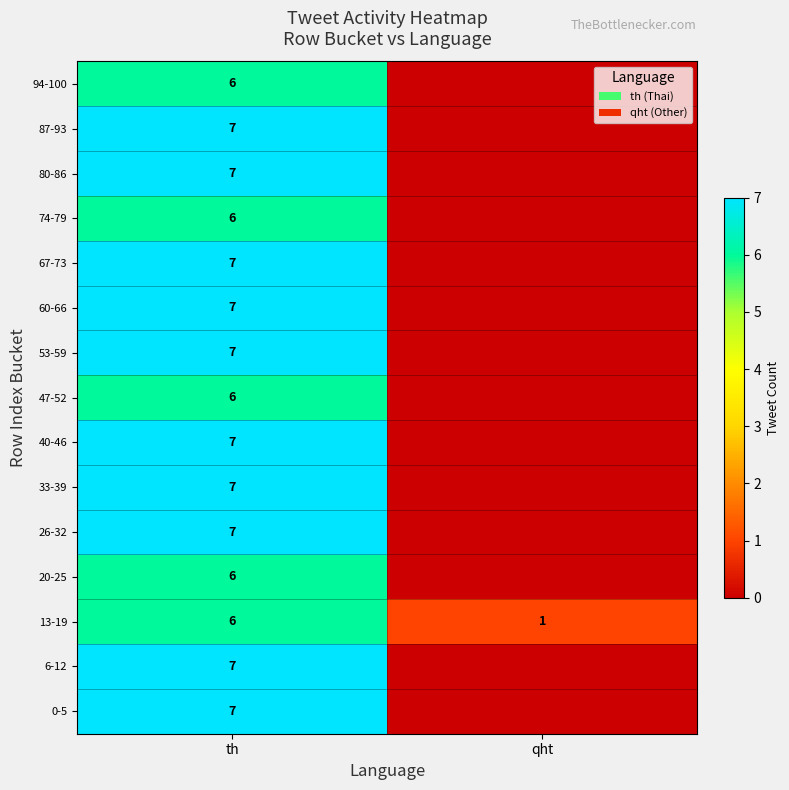

Count the number of data series in this chart.

15